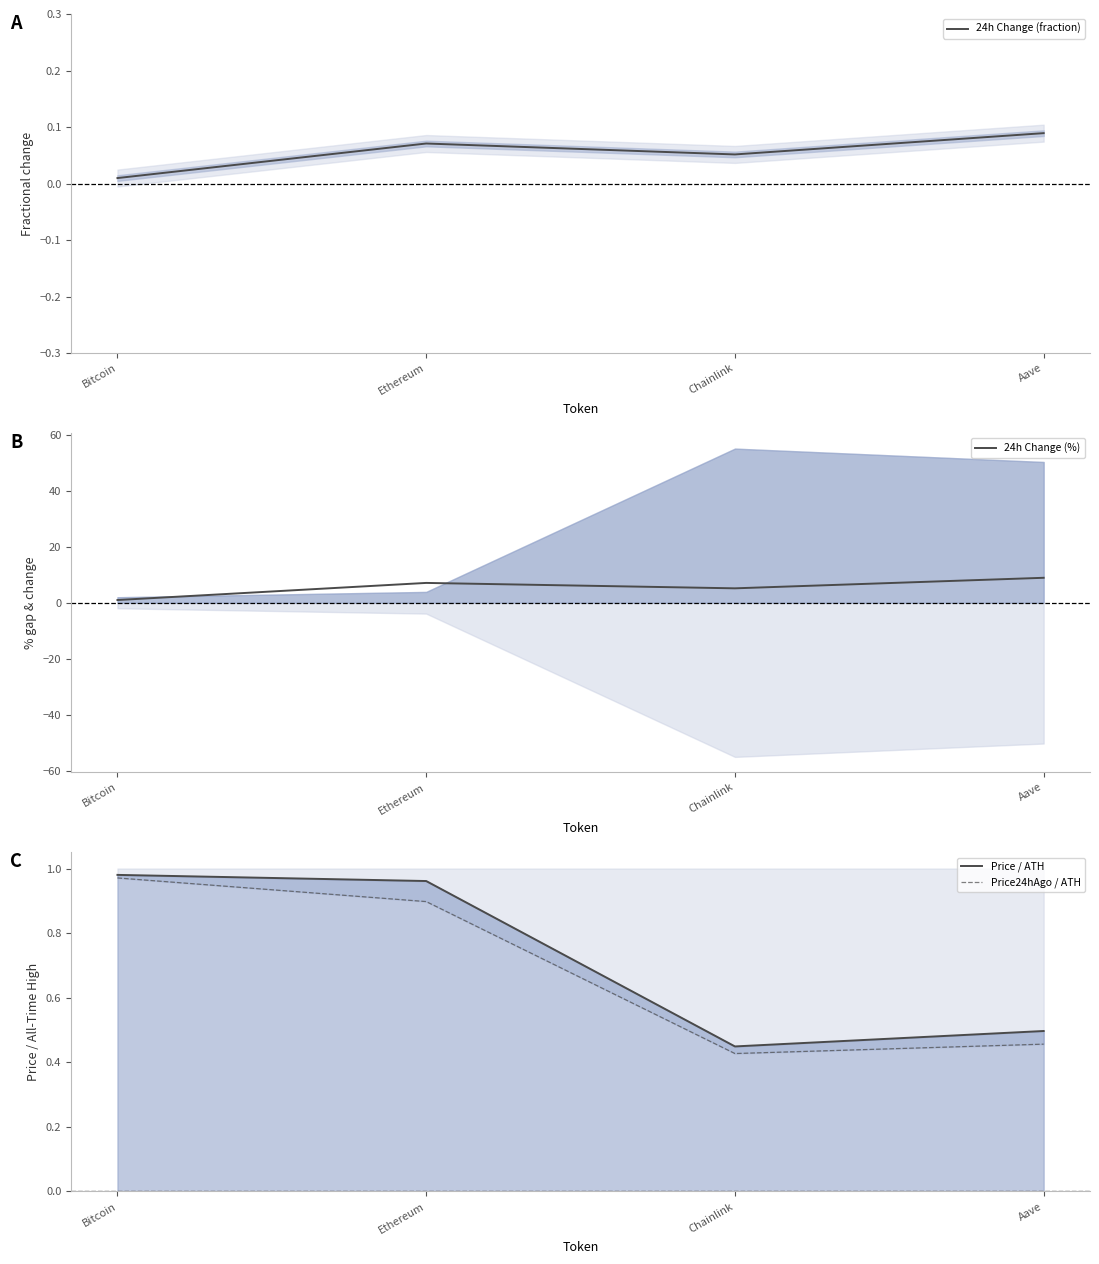

True or false: 24h Change (%) and 24h Change (fraction) intersect in this chart.

False